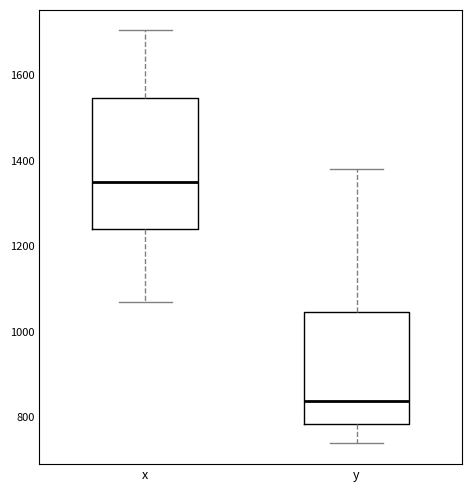

Which box's median line is the lowest?

y